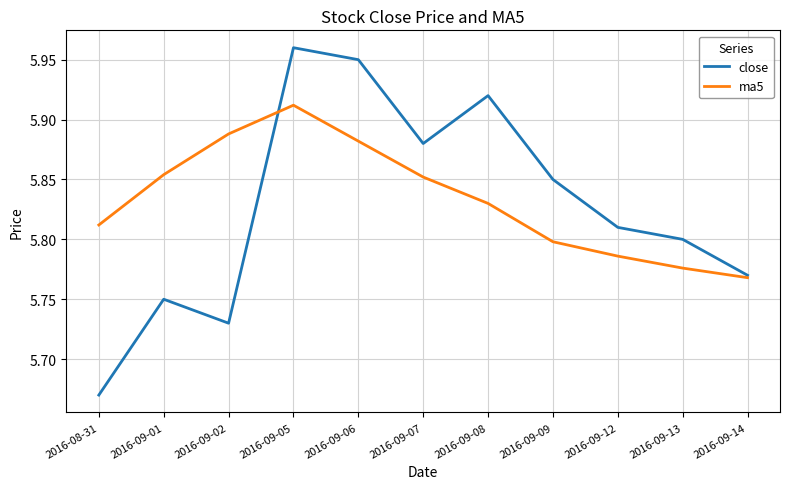

At which category does the chart reach its peak across all series?

2016-09-05